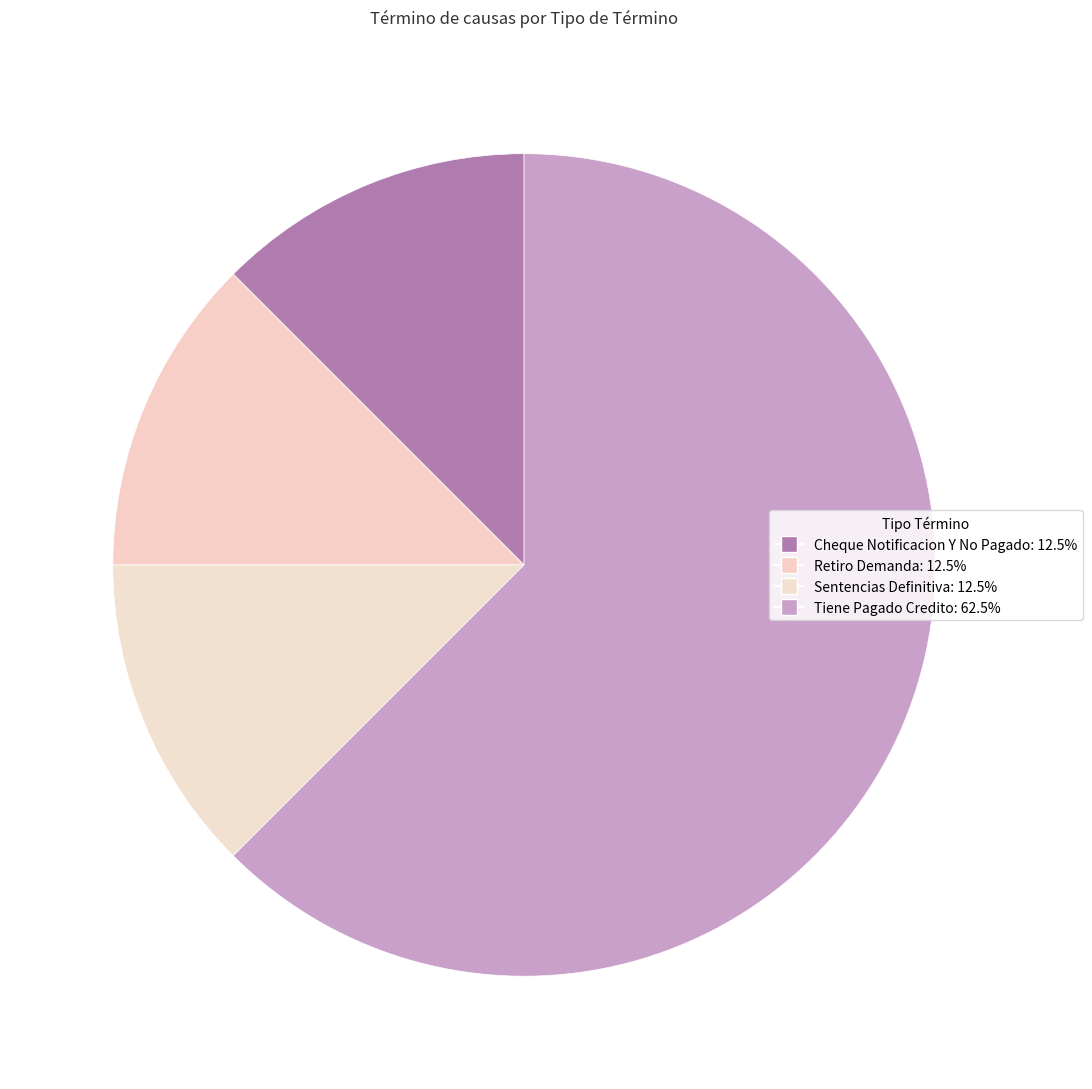

To the nearest percent, what portion does Sentencias Definitiva represent?

12%